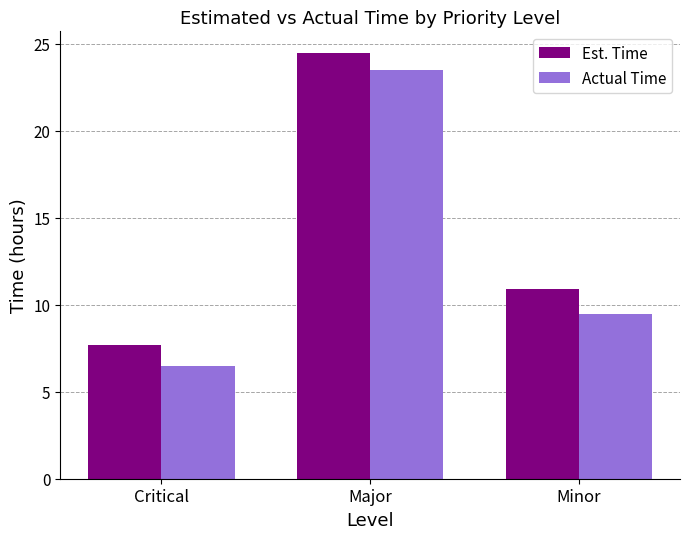

At which category is the sum across all series the highest?

Major